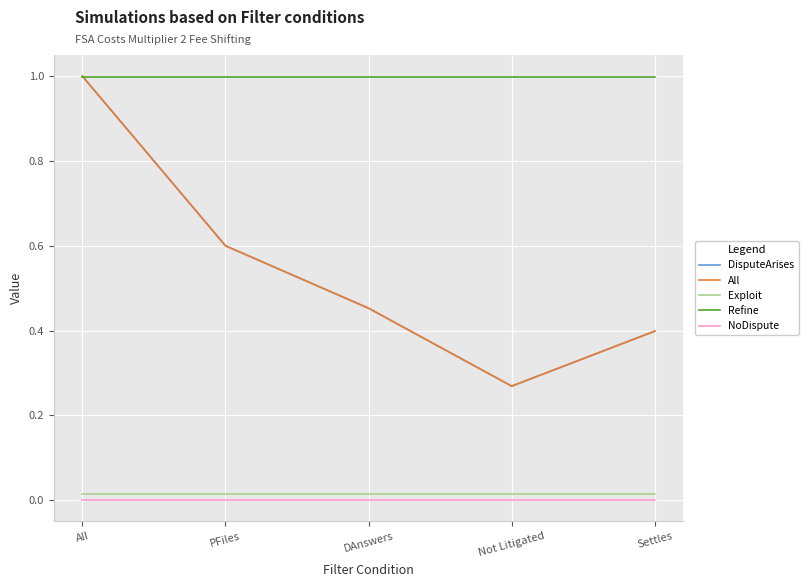

Does the chart display data point markers on the line(s)?

No